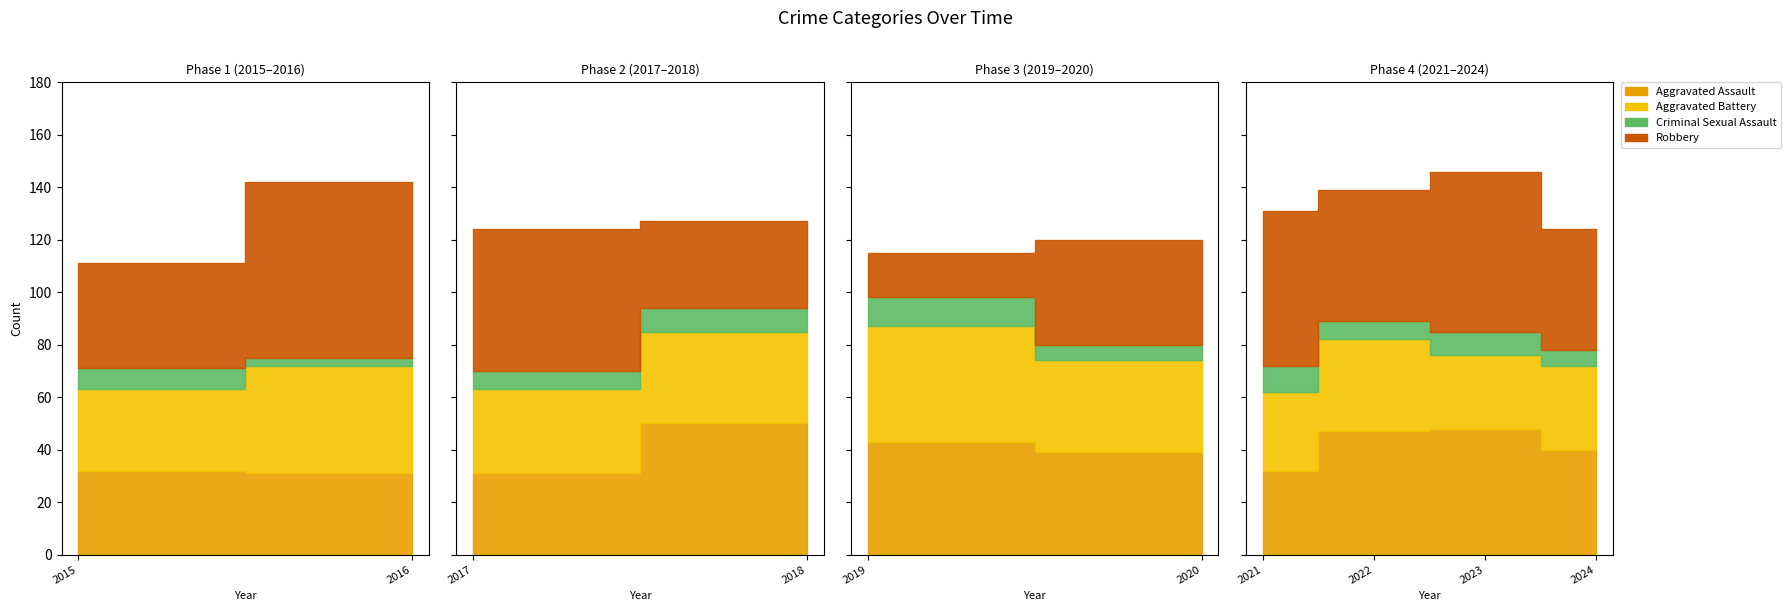

What is the maximum value for Robbery?

67